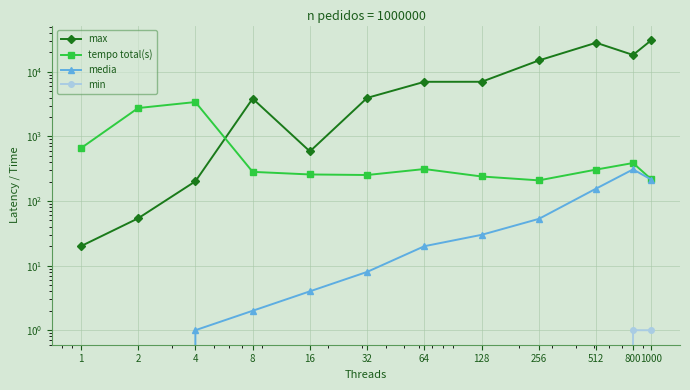

Rank the categories by tempo total(s) value from lowest to highest.

256, 1000, 128, 32, 16, 8, 512, 64, 800, 1, 2, 4